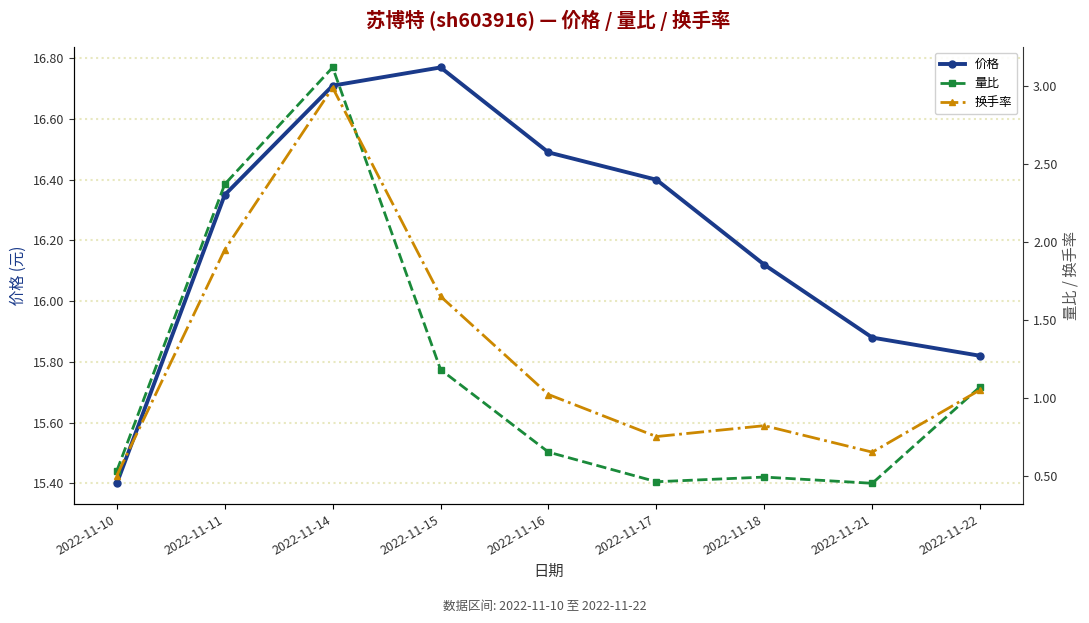

Is the value of 价格 at 2022-11-10 greater than the value of 换手率 at 2022-11-14?

Yes